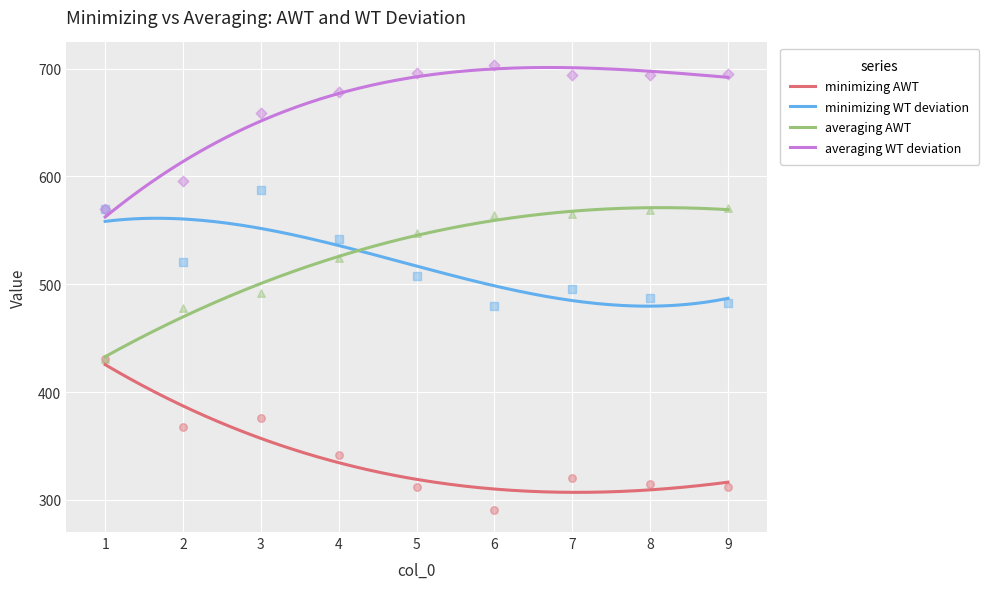

At which category is the sum across all series the highest?

3